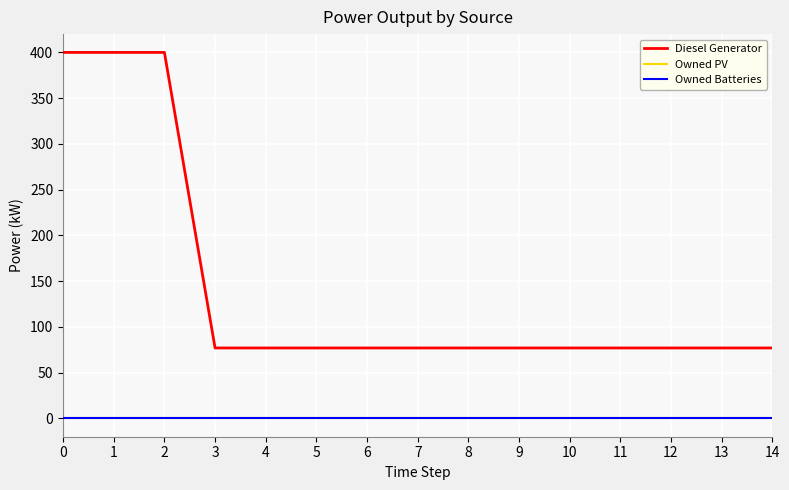

Is this an area chart (filled region under the line)?

No